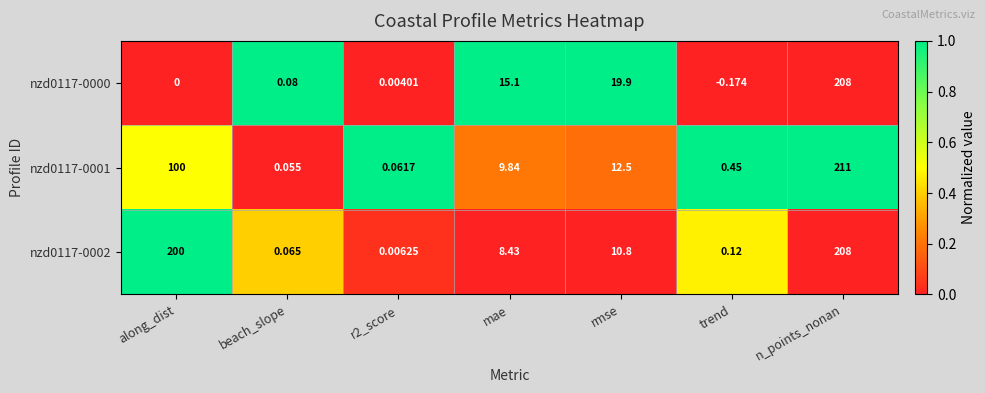

Where is nzd0117-0001 nearest to the value 105?

along_dist